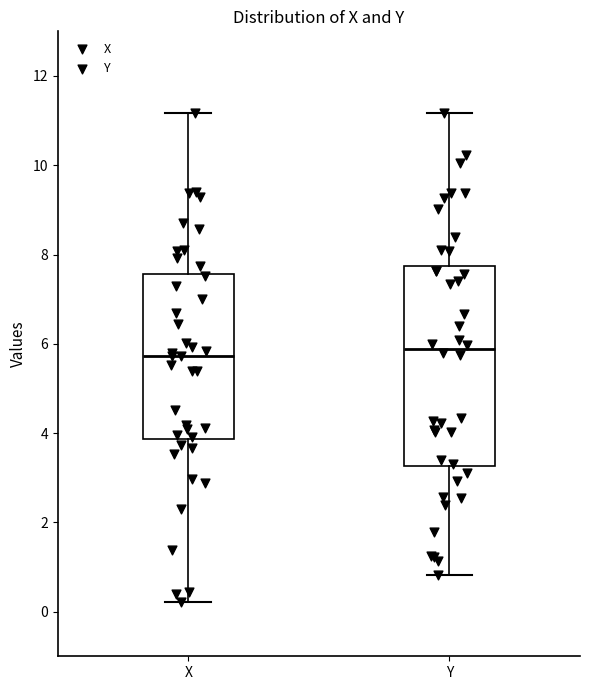

Reading left to right, transcribe this box plot: for each box, give where its median line is, the range the box spans, and where its two whiskers end, as read against the y-axis. The values are not printed on the chart, so give them approximately, as read against the axis.

X: median 5.8, box 3.8 to 7.6, whiskers 0.2 to 11.2
Y: median 5.8, box 3.2 to 7.8, whiskers 0.8 to 11.2